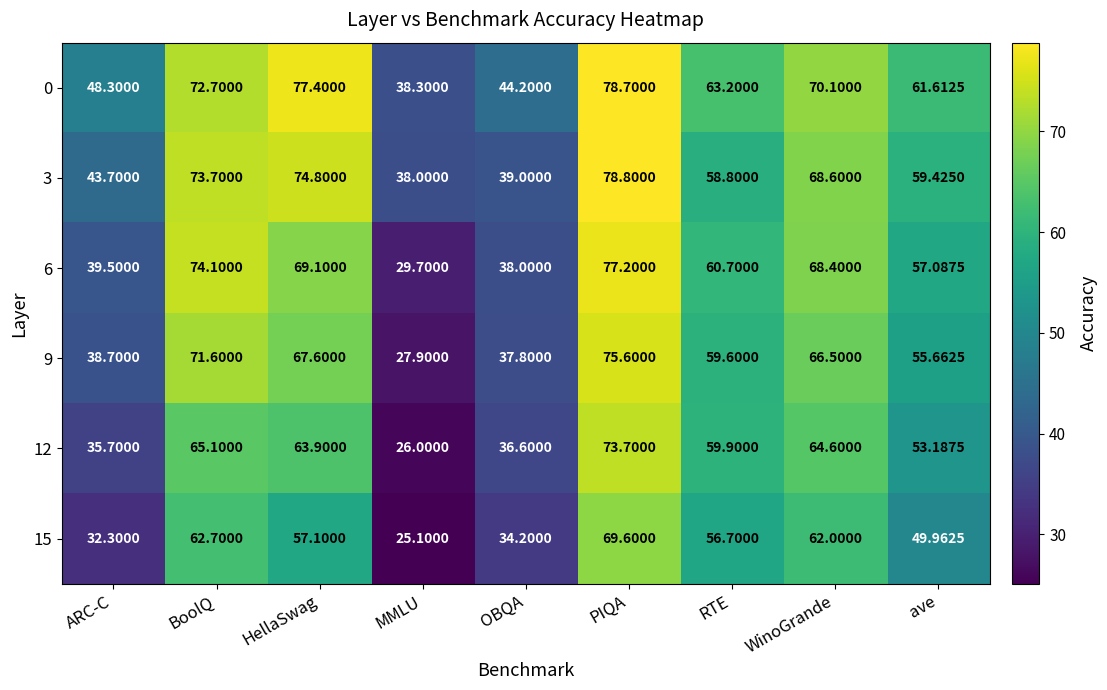

Where is 6 nearest to the value 53?

ave